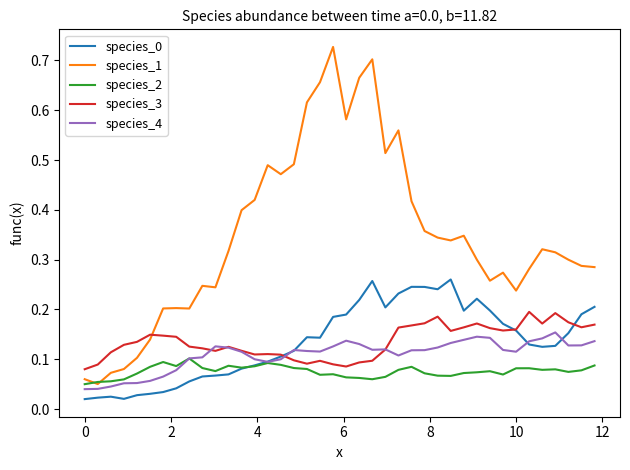

Rank the series by their maximum value, from lowest to highest.

species_2, species_4, species_3, species_0, species_1